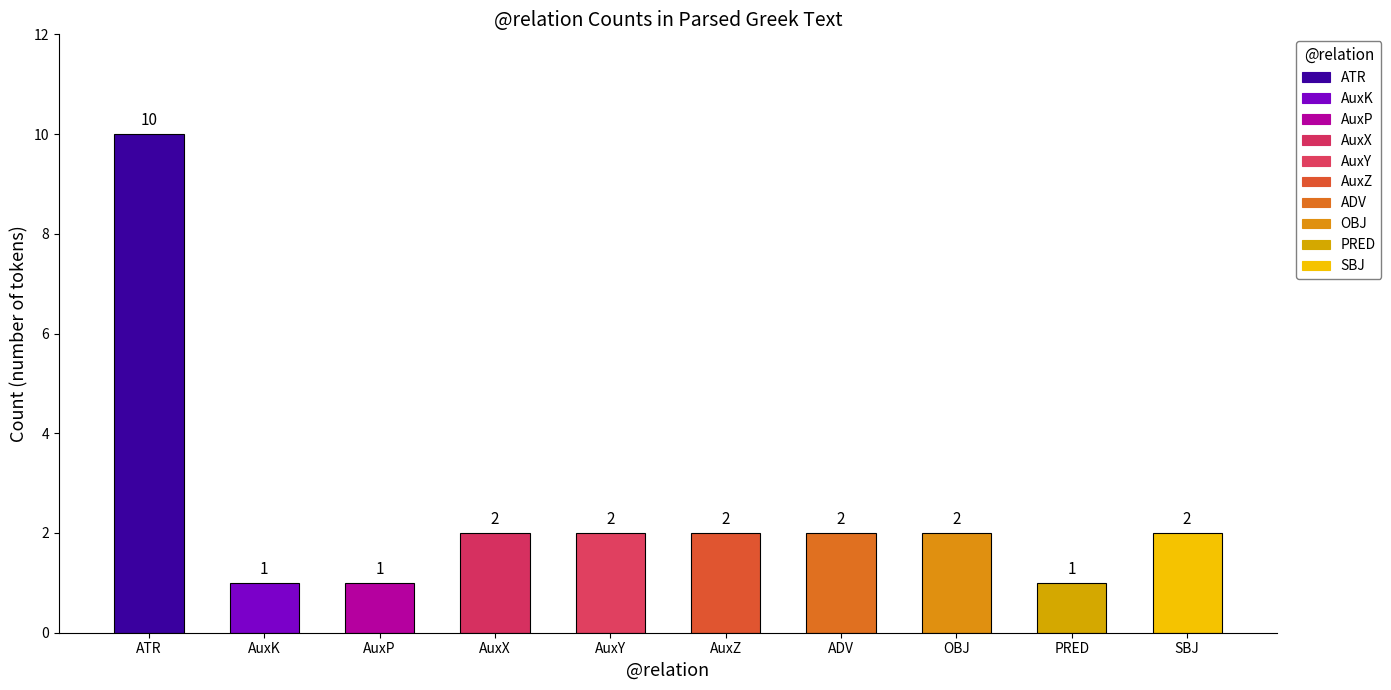

What is the difference between the second highest and second lowest values?

1